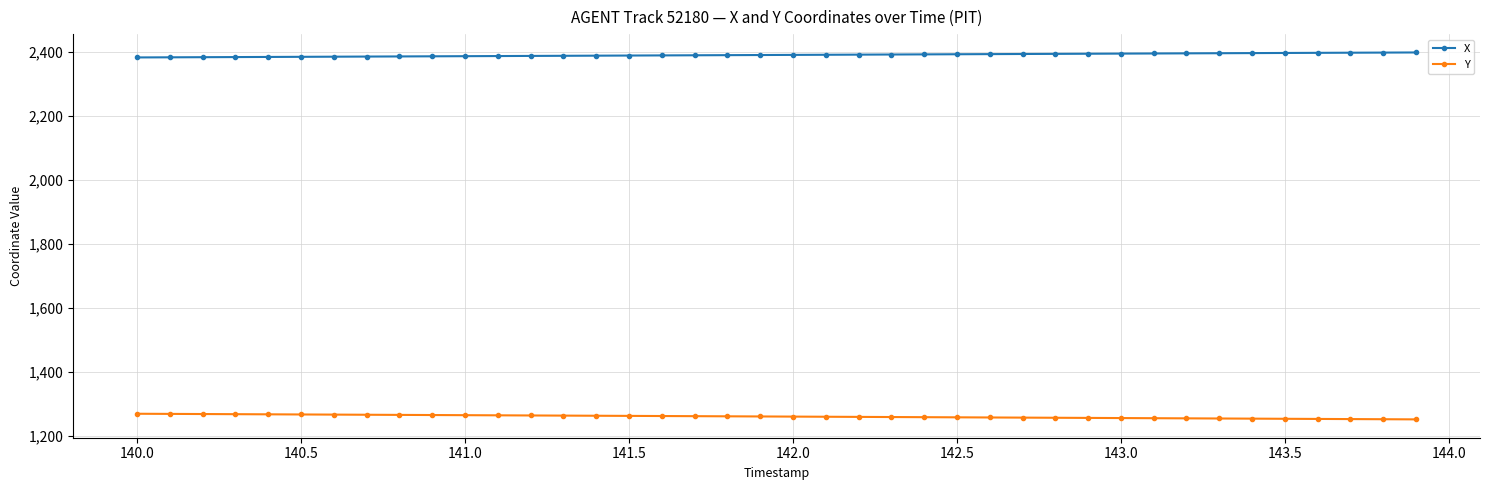

What is the sum of all X values?

95633.8